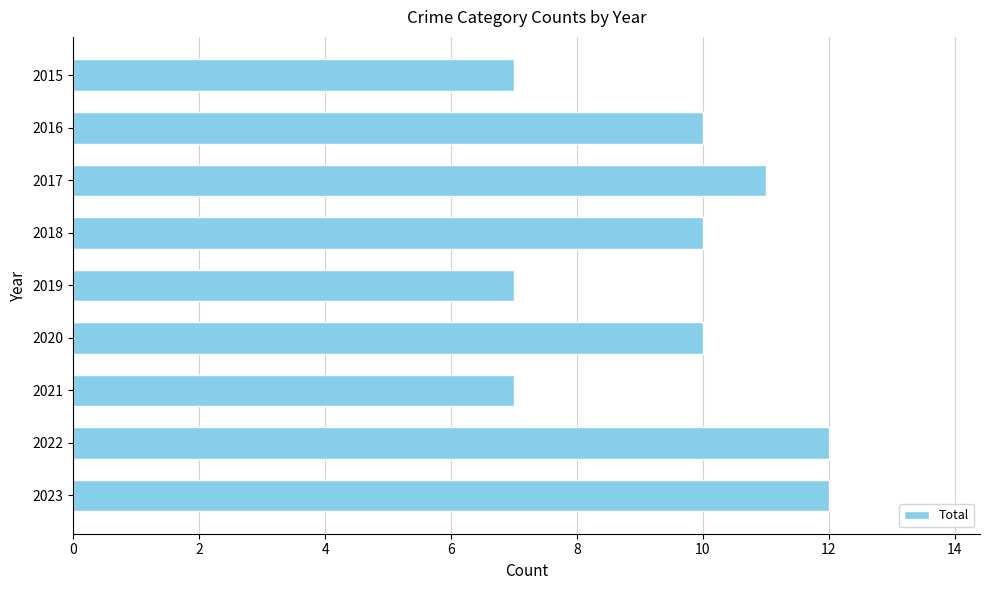

Count the number of categories in the chart.

9